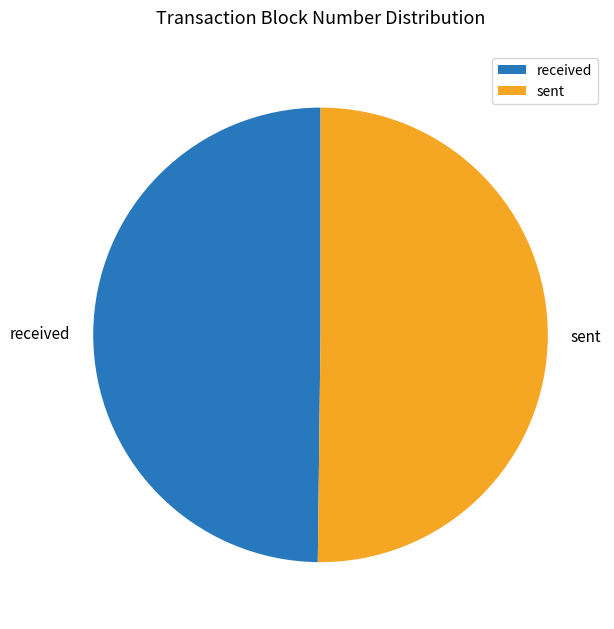

Is it true that received is 61% of the pie?

False